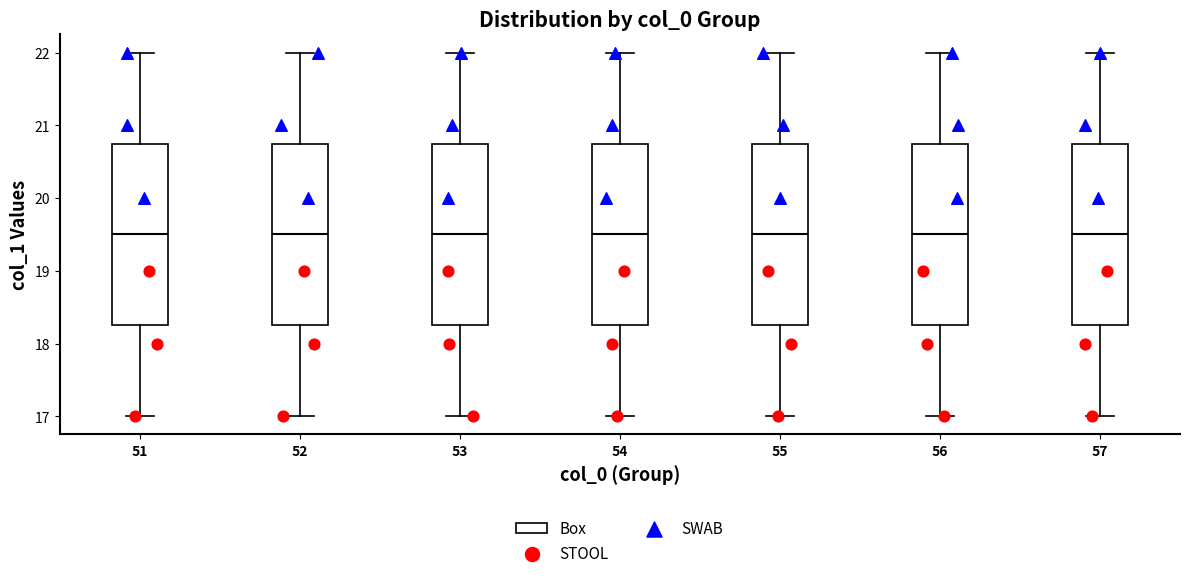

Reading left to right, transcribe this box plot: for each box, give where its median line is, the range the box spans, and where its two whiskers end, as read against the y-axis. The values are not printed on the chart, so give them approximately, as read against the axis.

51: median 19.5, box 18.3 to 20.8, whiskers 17.0 to 22.0
52: median 19.5, box 18.3 to 20.8, whiskers 17.0 to 22.0
53: median 19.5, box 18.3 to 20.8, whiskers 17.0 to 22.0
54: median 19.5, box 18.3 to 20.8, whiskers 17.0 to 22.0
55: median 19.5, box 18.3 to 20.8, whiskers 17.0 to 22.0
56: median 19.5, box 18.3 to 20.8, whiskers 17.0 to 22.0
57: median 19.5, box 18.3 to 20.8, whiskers 17.0 to 22.0